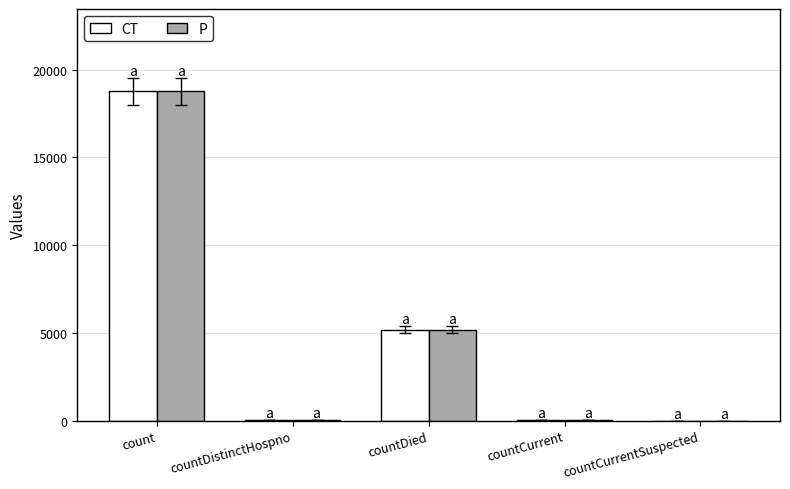

True or false: CT has a value of 13081 at count.

False